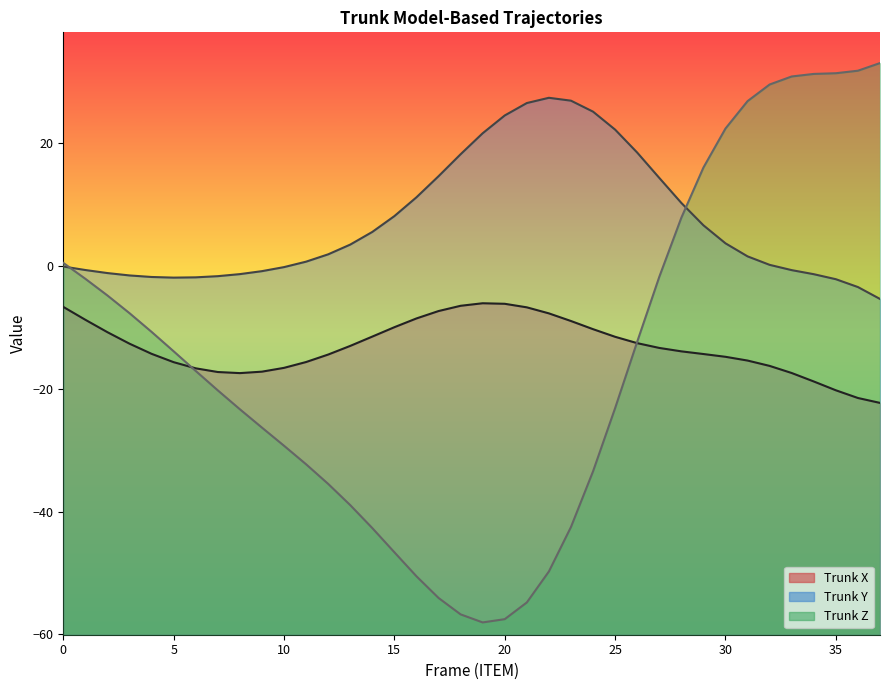

Rank the categories by Trunk Z value from highest to lowest.

37, 36, 35, 34, 33, 32, 31, 30, 29, 28, 0, 27, 1, 2, 3, 4, 26, 5, 6, 7, 25, 8, 9, 10, 11, 24, 12, 13, 23, 14, 15, 22, 16, 17, 21, 18, 20, 19